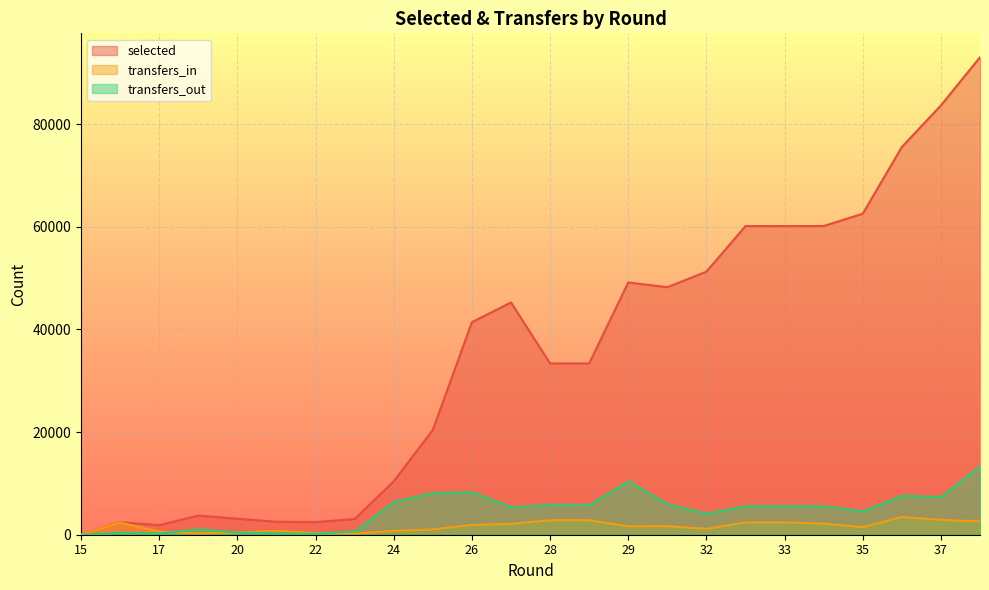

The transfers_out series shows 5560 at 33. True or false?

True